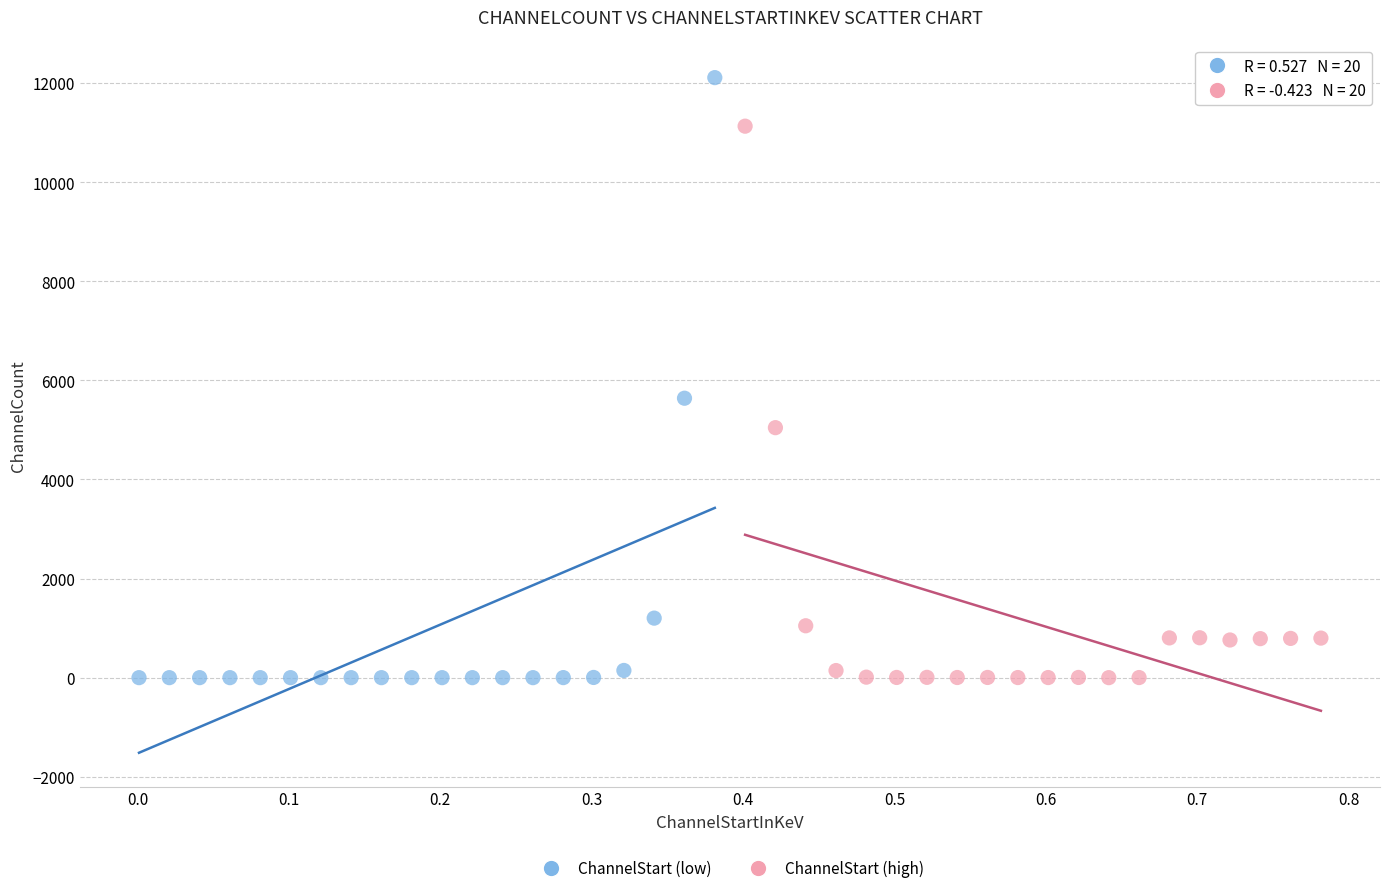

Which series reaches the maximum Y coordinate?

ChannelStart (low)